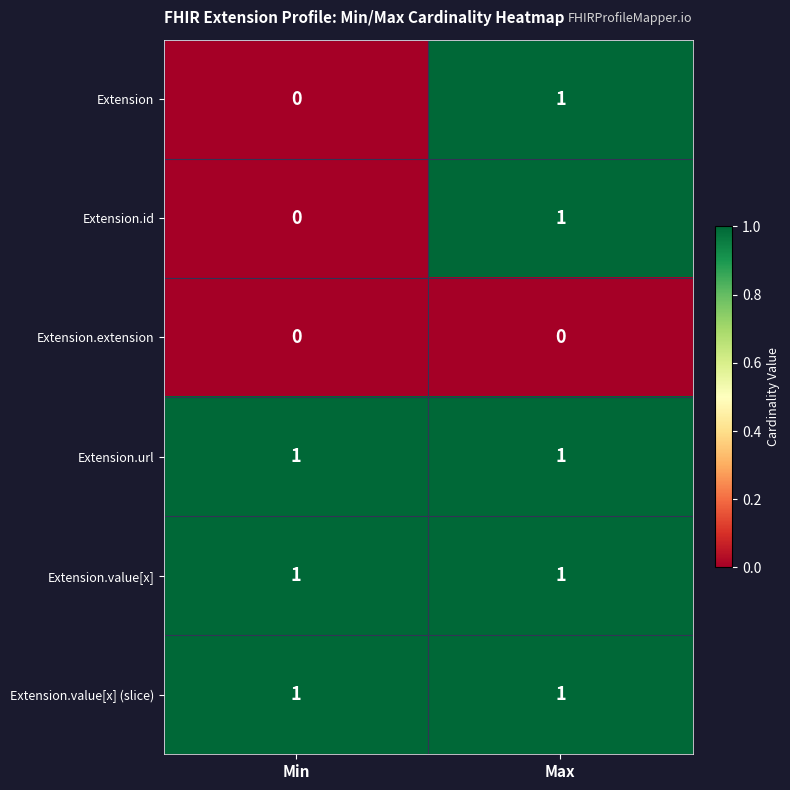

What is the total value across all series at Min?

3